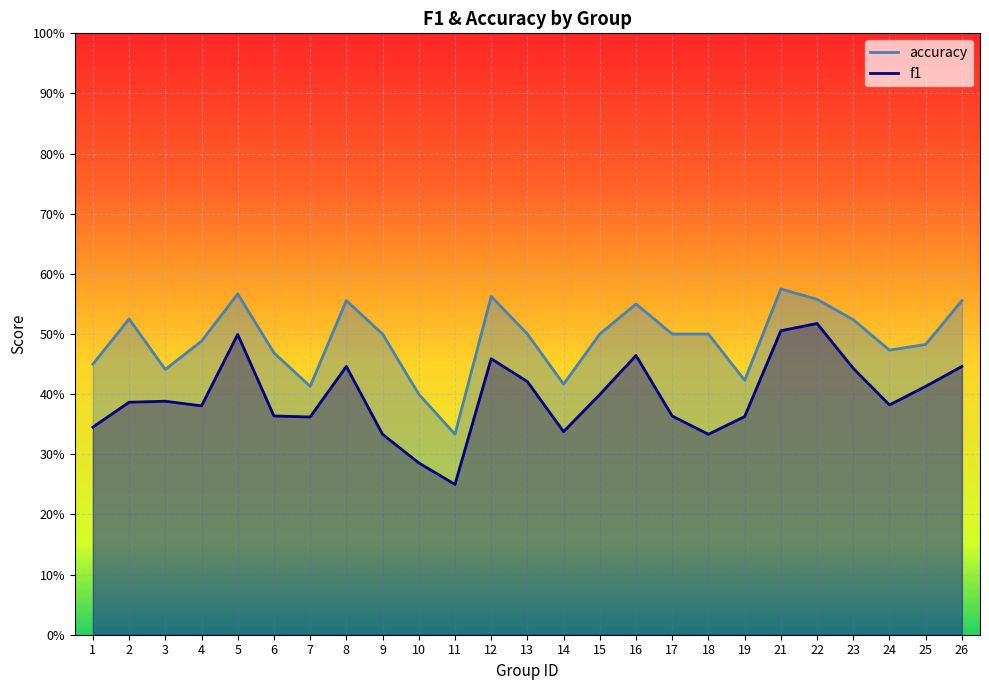

What is the value of the accuracy point at the 12th from the left?

0.6